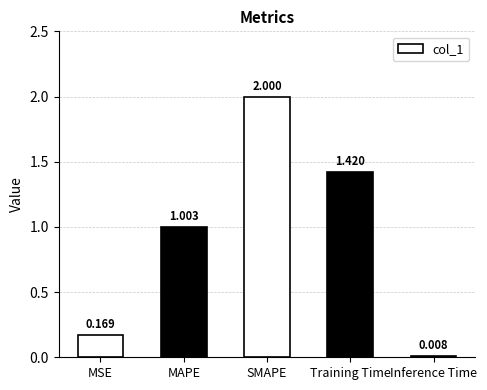

Rank the categories by value from highest to lowest.

SMAPE, Training Time, MAPE, MSE, Inference Time